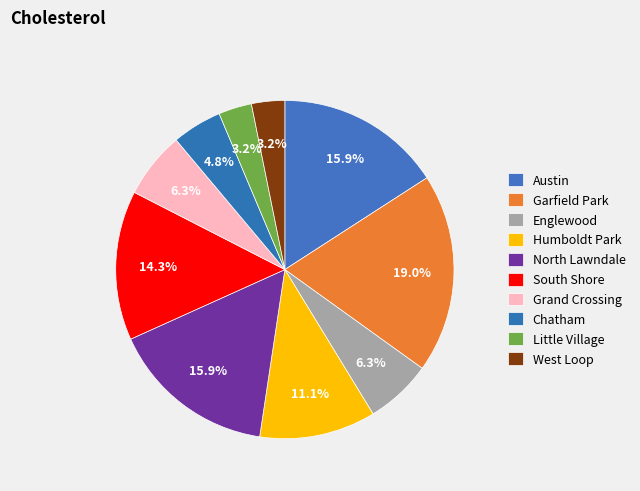

How many slices are in this pie chart?

10